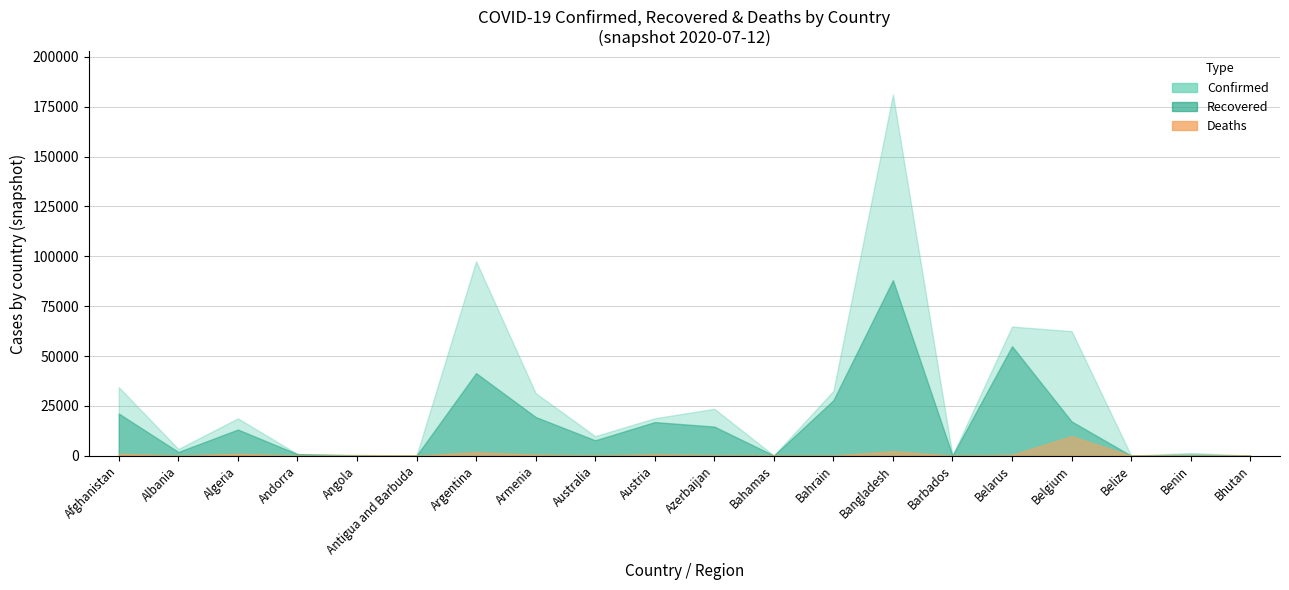

List the labels in order of Recovered value, largest first.

Bangladesh, Belarus, Argentina, Bahrain, Afghanistan, Armenia, Belgium, Austria, Azerbaijan, Algeria, Australia, Albania, Andorra, Benin, Angola, Barbados, Bahamas, Antigua and Barbuda, Bhutan, Belize